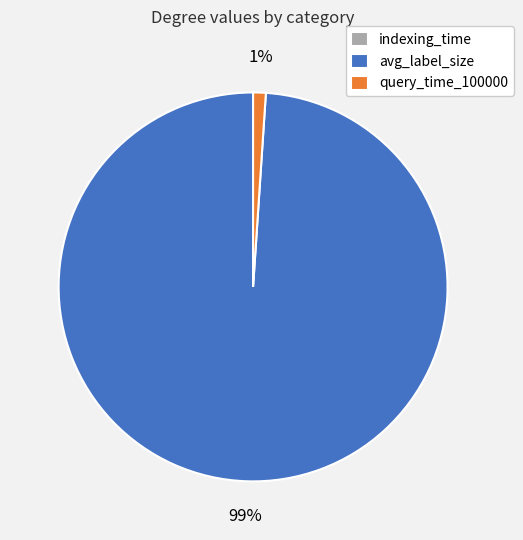

Which category has the biggest portion of the pie?

avg_label_size